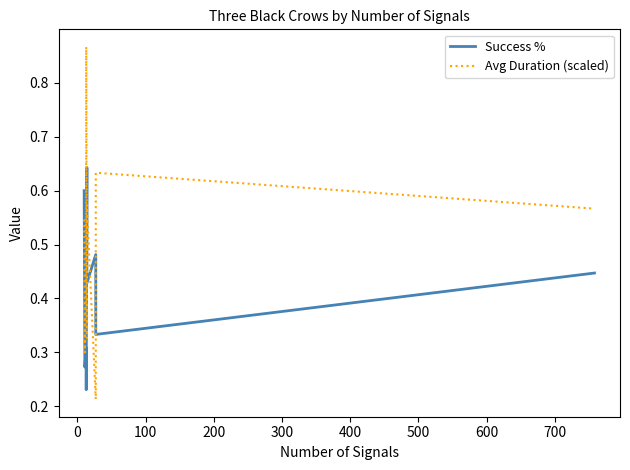

True or false: Avg Duration (scaled) and Success % intersect in this chart.

True